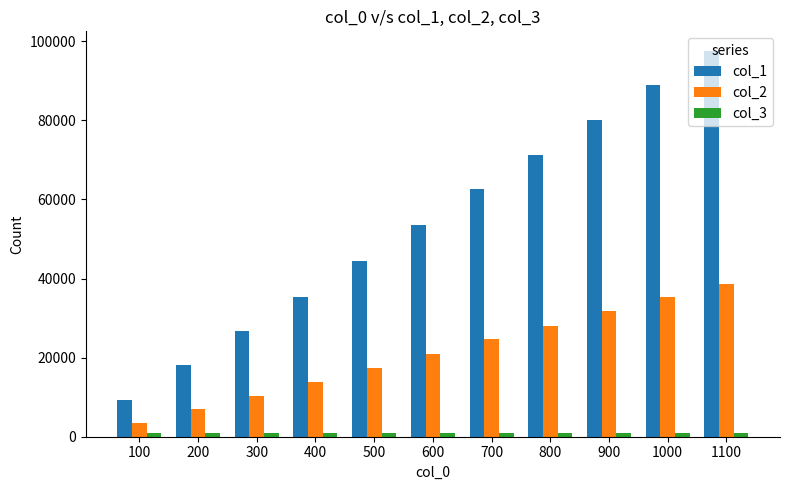

How many groups of bars are there?

11